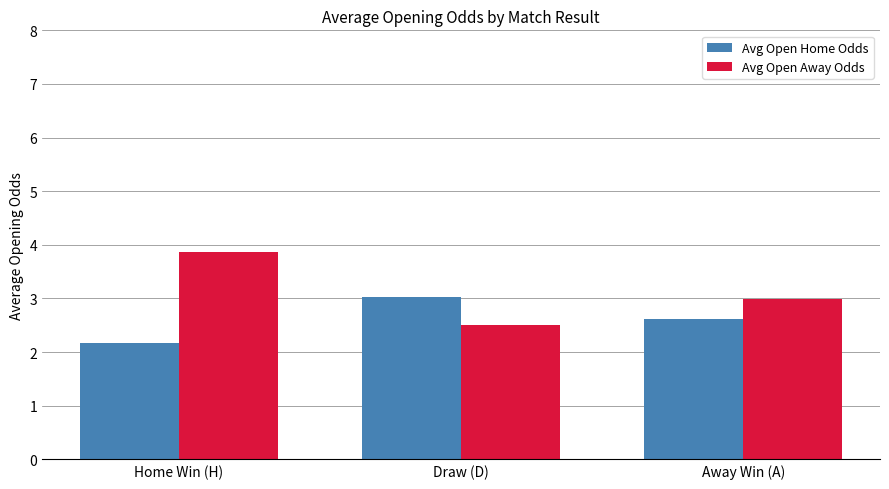

Reading left to right, what are all the values shown in this chart?

Avg Open Home Odds: Home Win (H)=2.2	Draw (D)=3.0	Away Win (A)=2.6
Avg Open Away Odds: Home Win (H)=3.9	Draw (D)=2.5	Away Win (A)=3.0